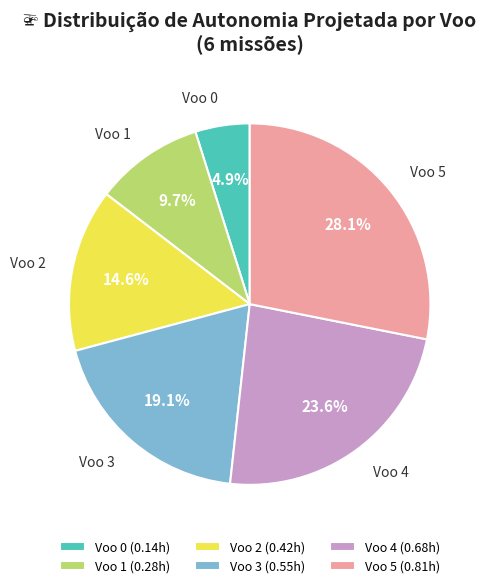

To the nearest percent, what is the average slice percentage?

17%